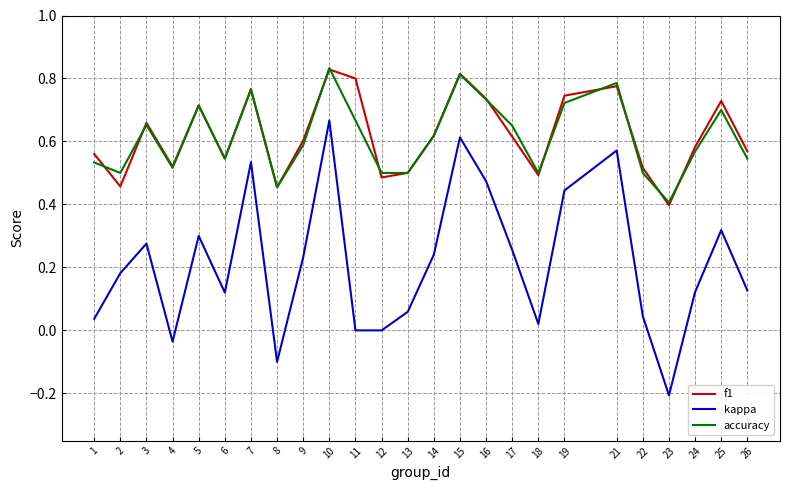

True or false: kappa and f1 intersect in this chart.

False